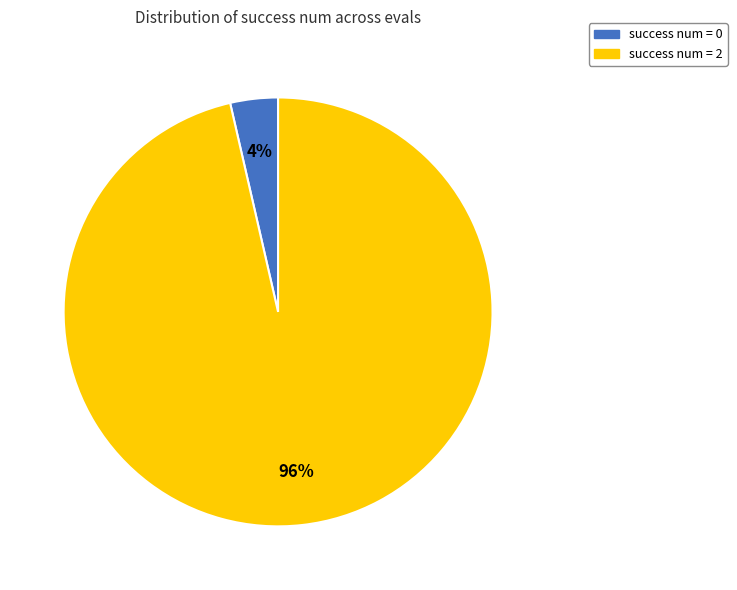

To the nearest percent, what is the average slice percentage?

50%